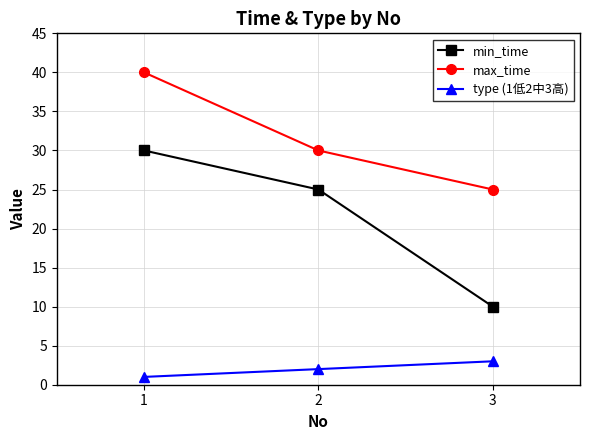

What is the spread (max minus min) of values at 1?

39